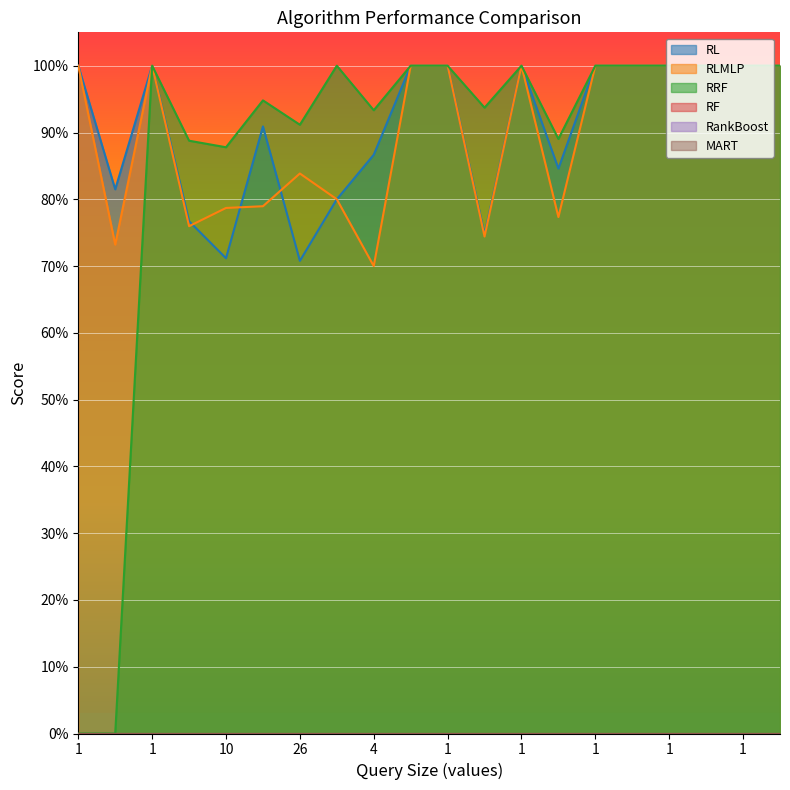

What is the difference between the highest and lowest values at 26?

0.2